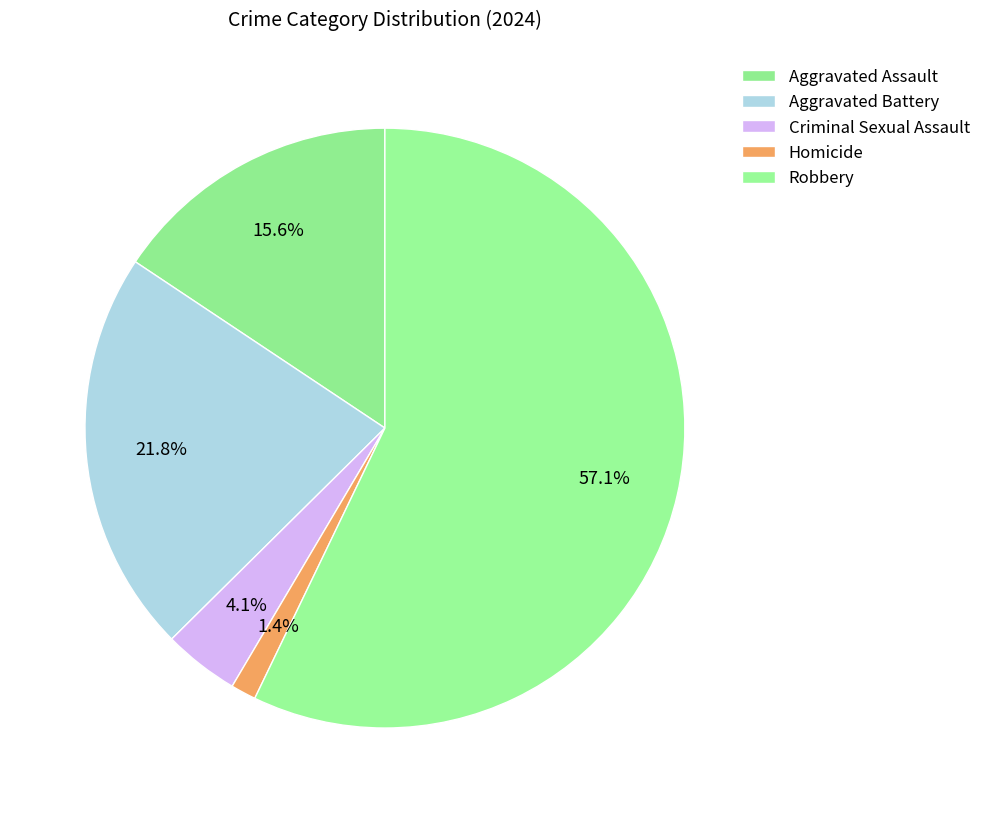

Is it true that Aggravated Battery is 8% of the pie?

False